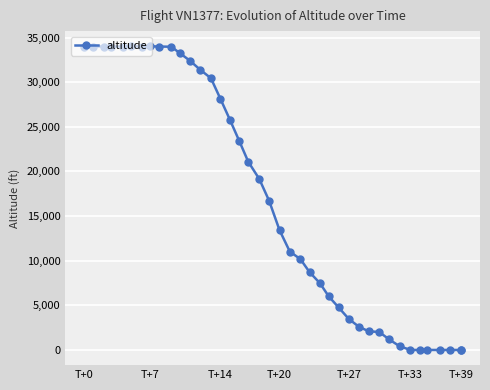

What is the difference between the second highest and minimum values?

34025